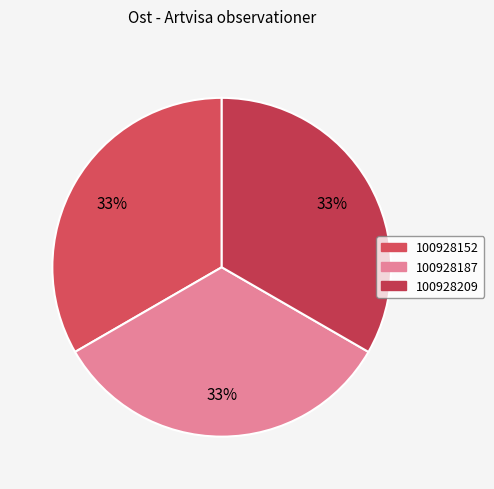

Is 100928152 the majority of the pie?

No